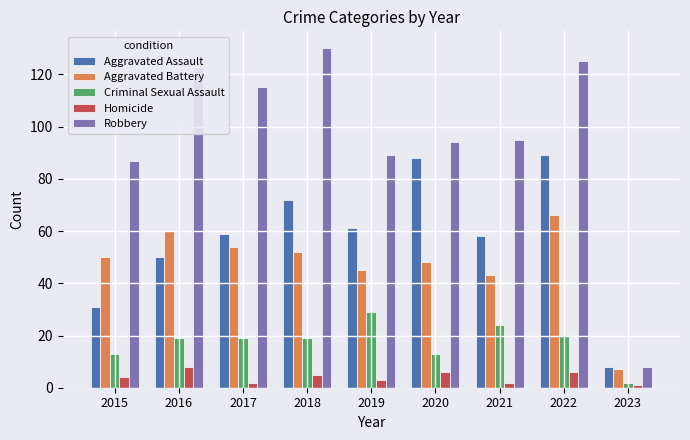

What is the difference between the Aggravated Battery values at 2019 and 2020?

3